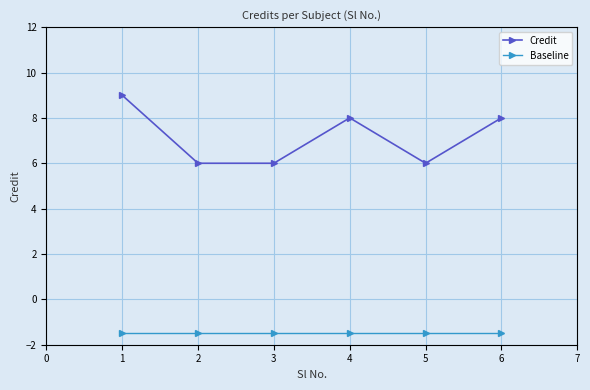

Count the number of data series in this chart.

2